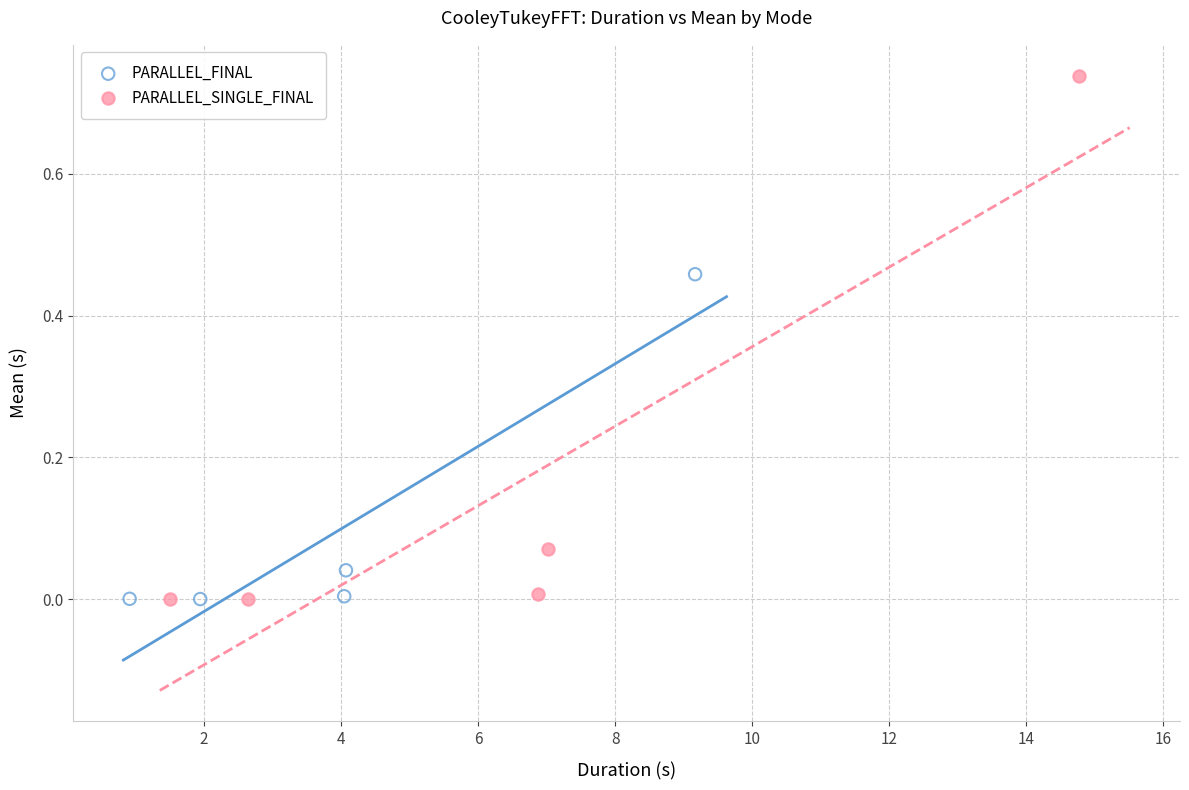

Which series has the largest Y range (max minus min)?

PARALLEL_SINGLE_FINAL